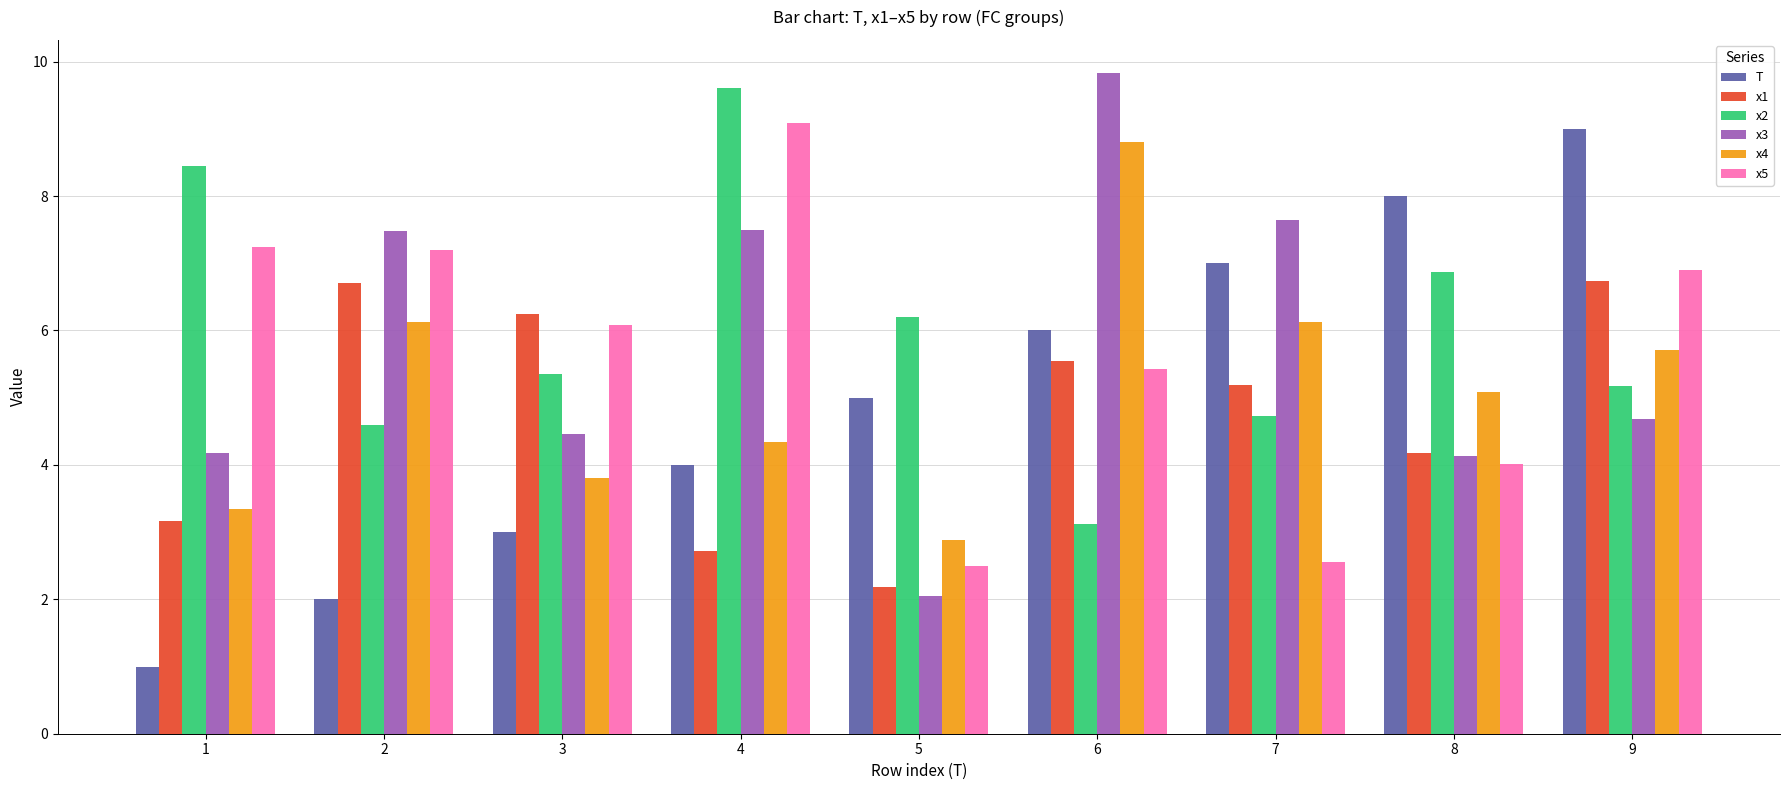

The T series shows 9.0 at 9. True or false?

True